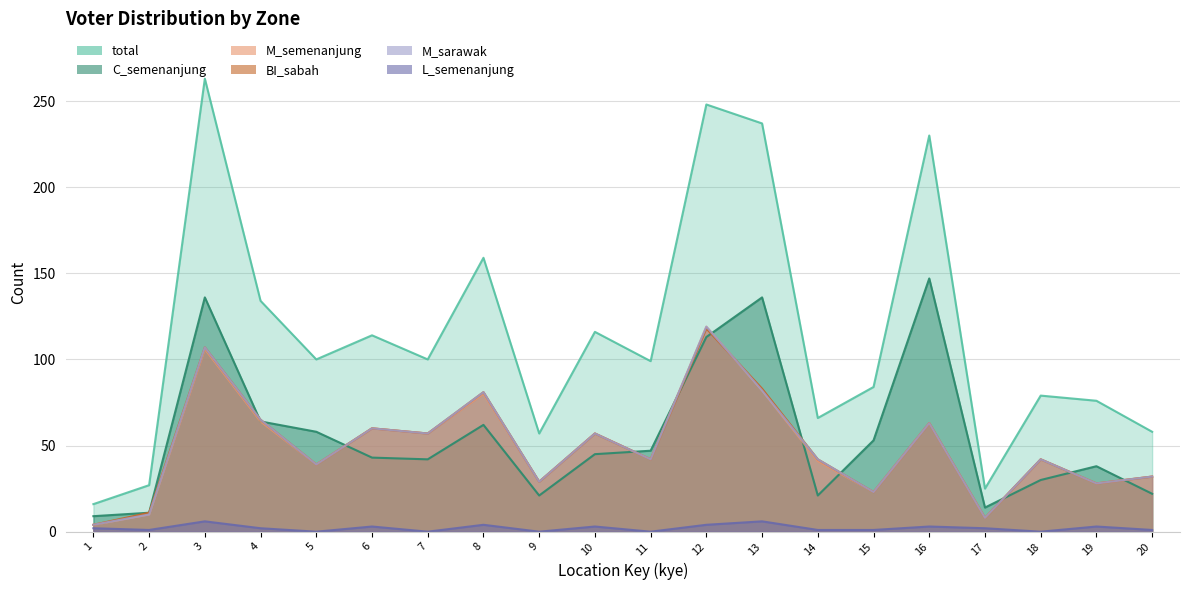

The M_sarawak series shows 119 at 12. True or false?

True